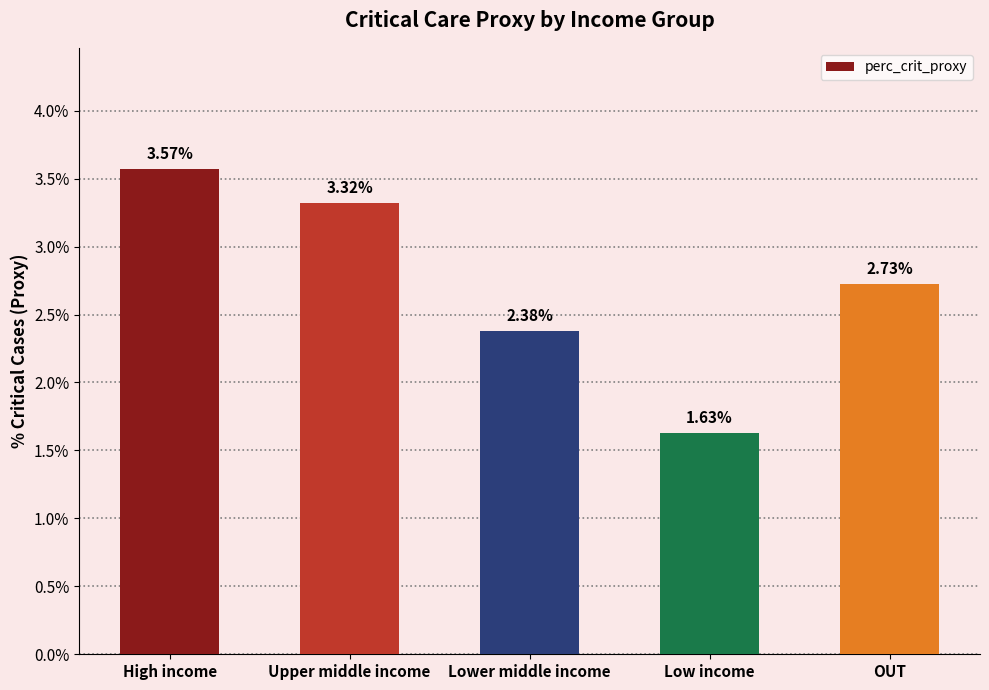

Are the bars grouped side by side (vs. stacked)?

No